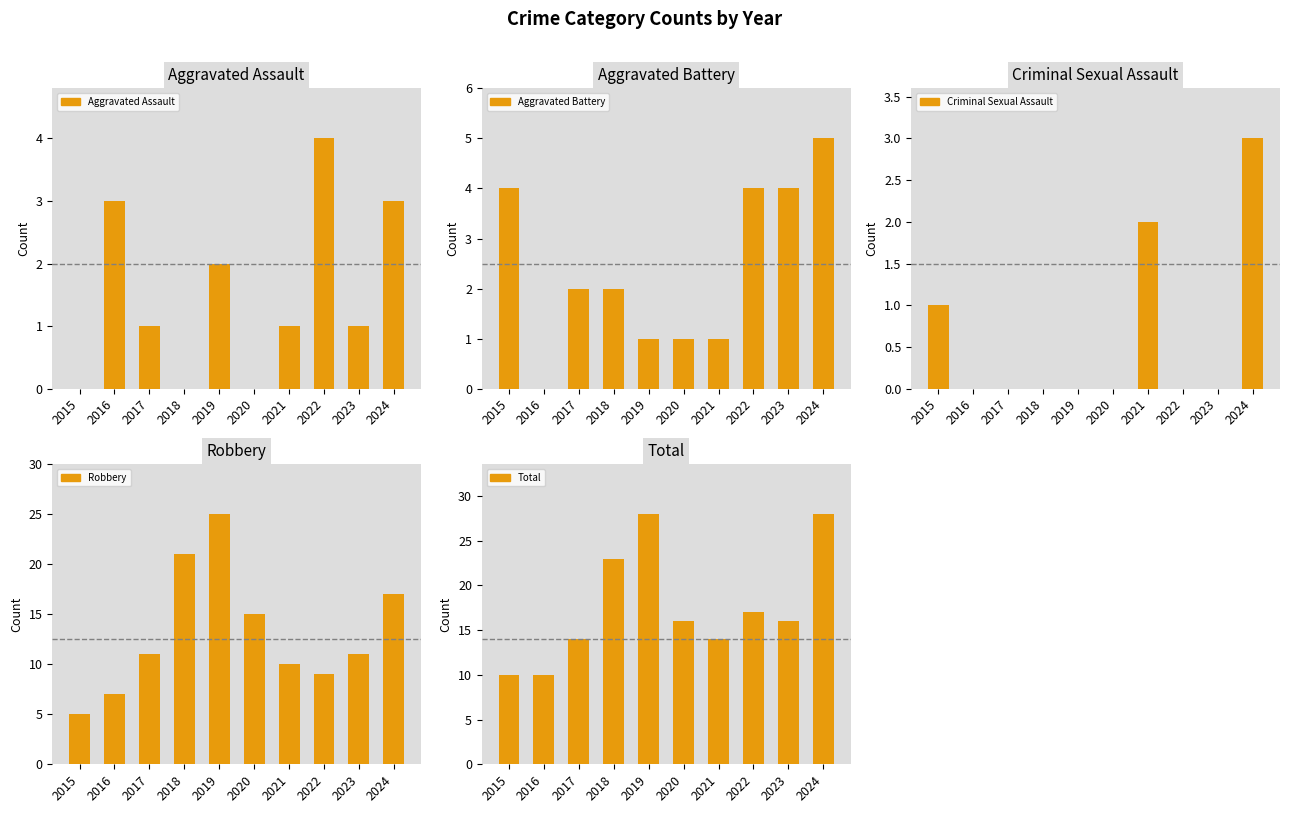

Where is Aggravated Assault nearest to the value 2?

2019